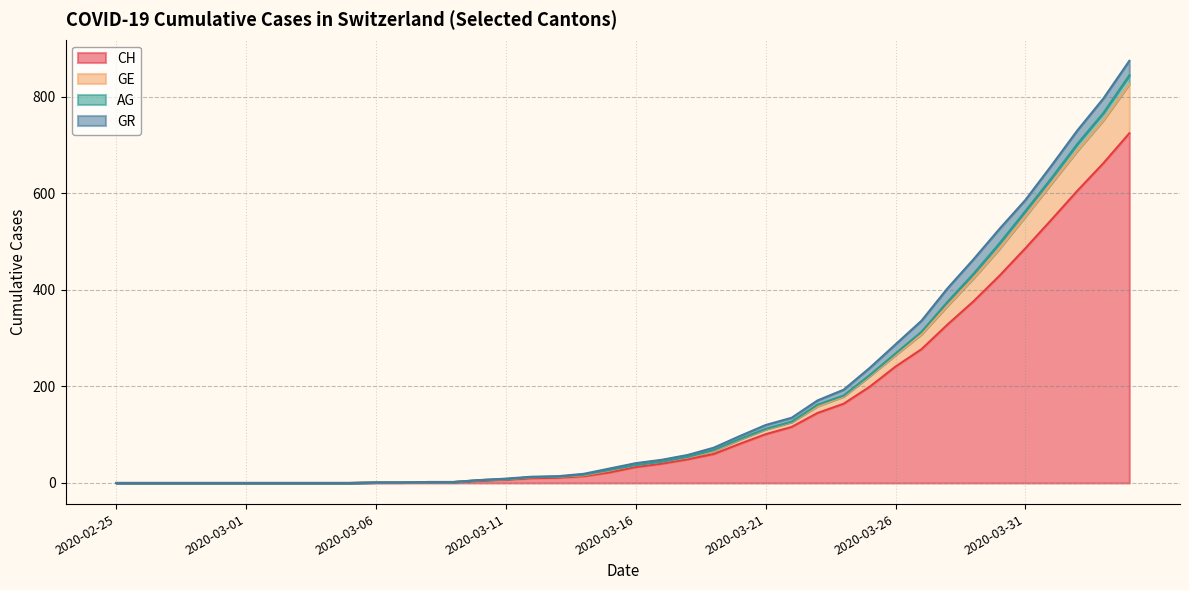

What is the maximum value for CH?

724